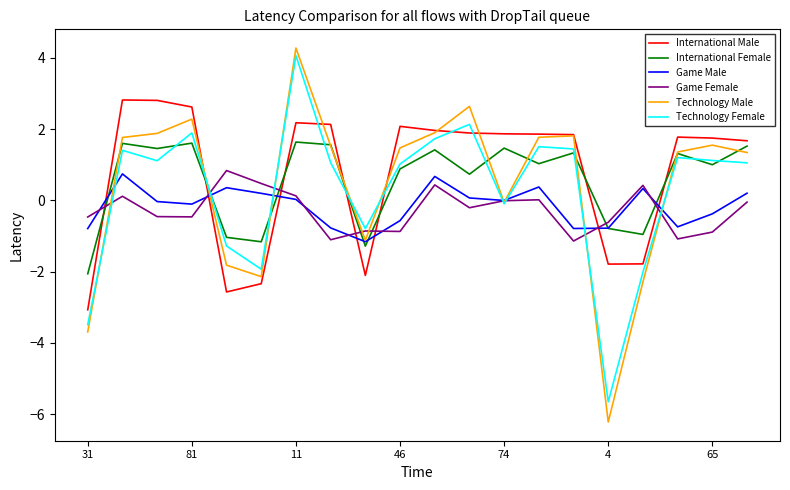

How many distinct data groups are displayed?

6